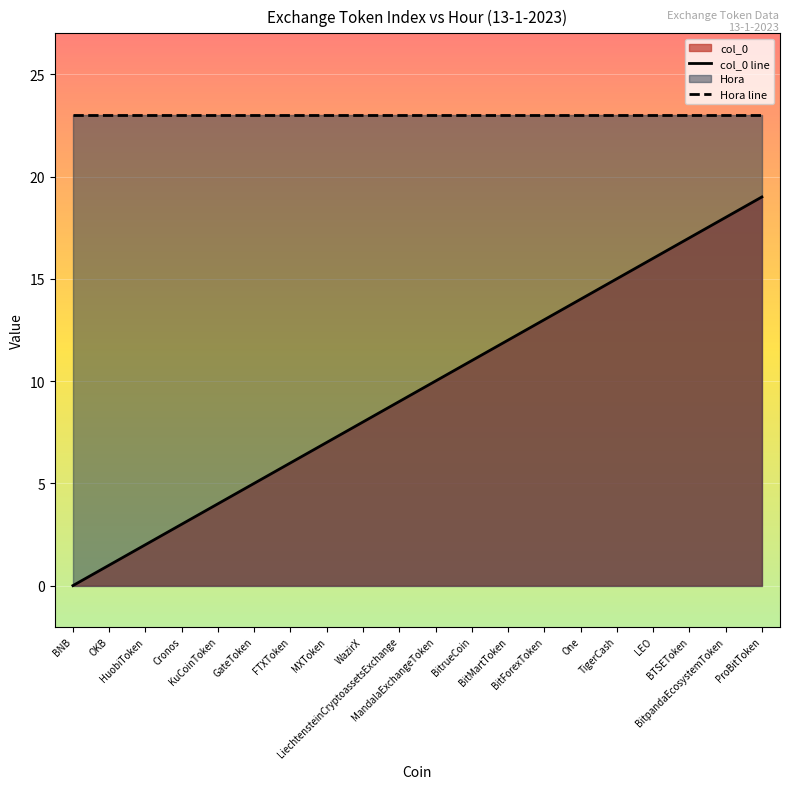

Where does the data first go above 10?

BitrueCoin